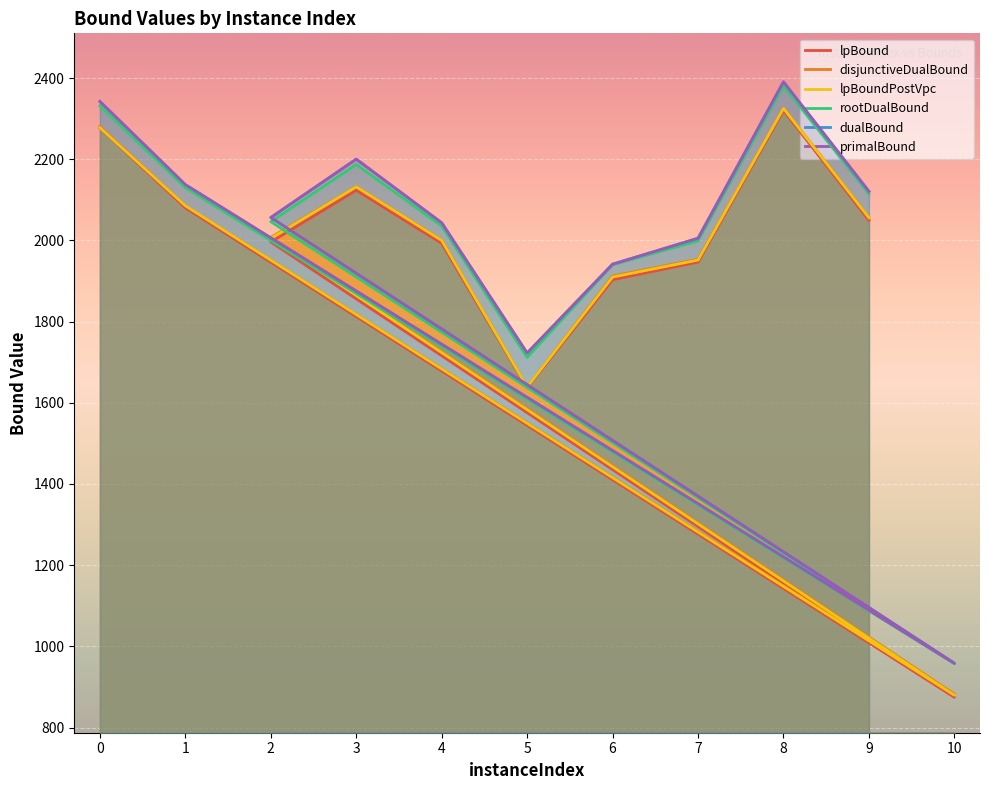

At how many categories does at least one series exceed 1481?

10